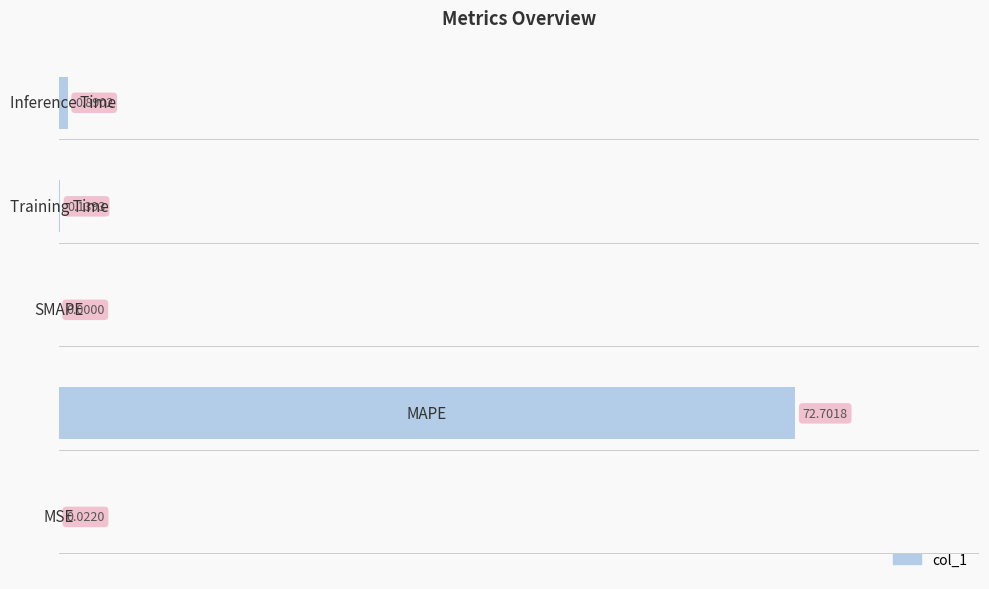

What is the sum of all values?

73.8